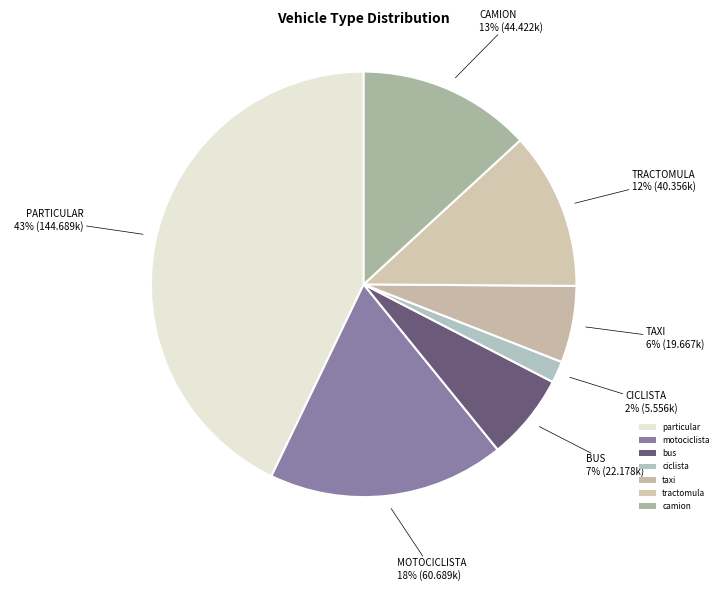

True or false: particular accounts for 43% of the total.

True